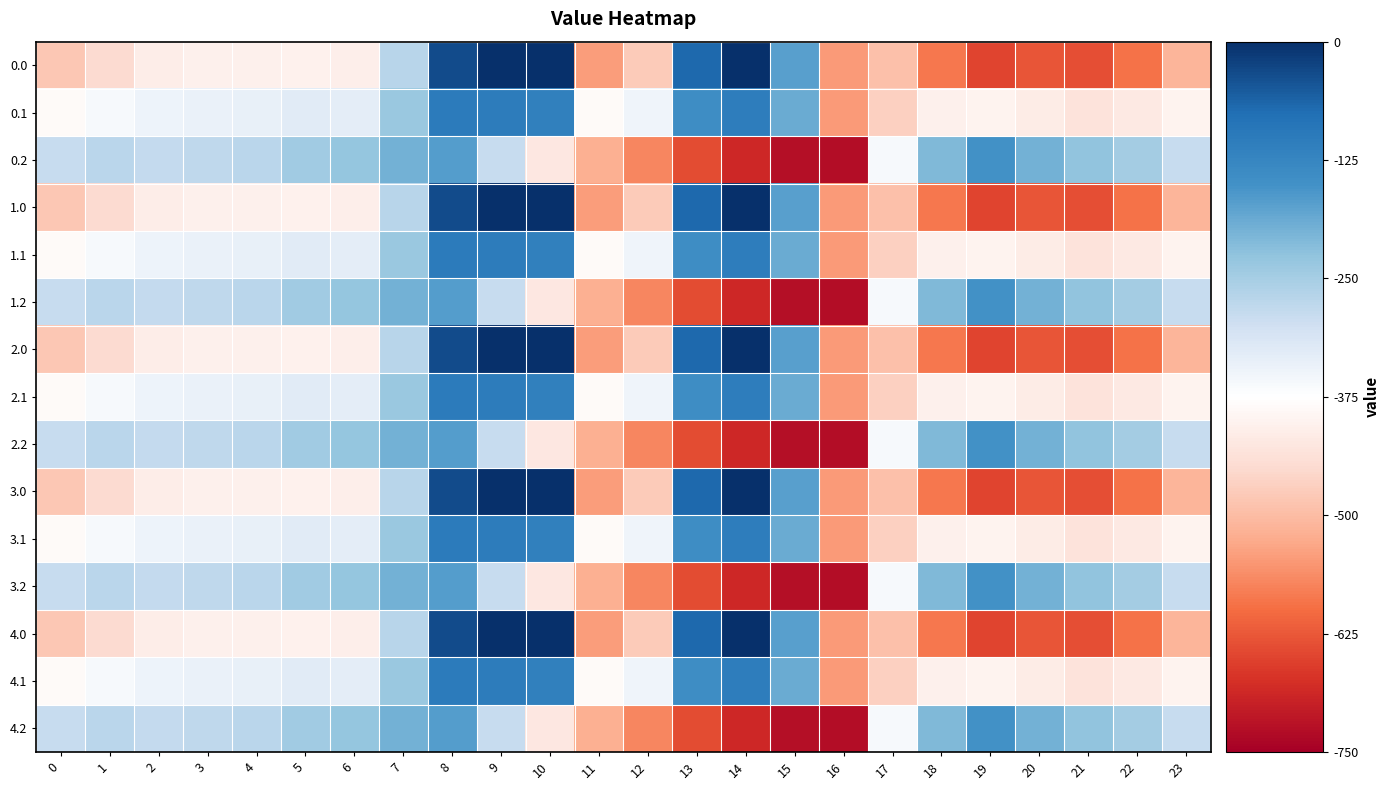

At which category is the sum across all series the highest?

8